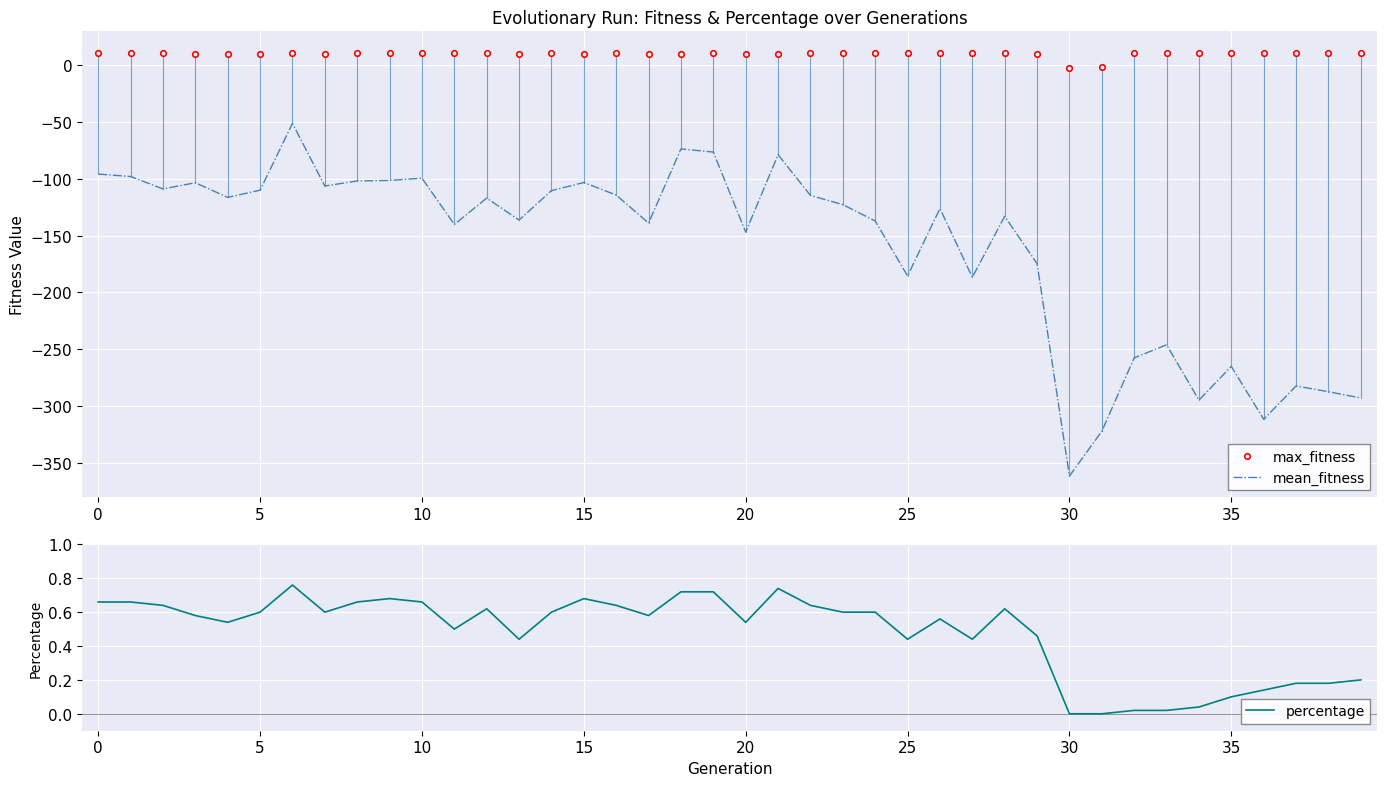

At how many categories does at least one series exceed -102?

40